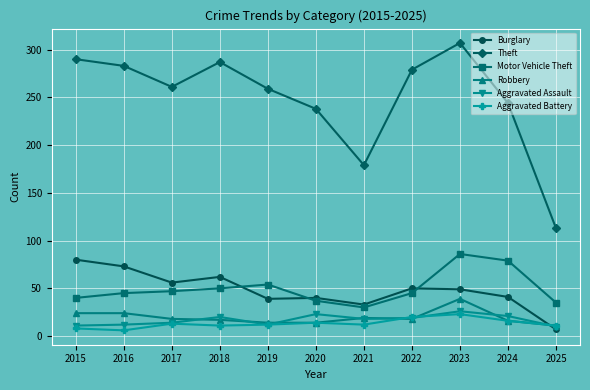

What is the difference between the Aggravated Assault values at 2019 and 2018?

8